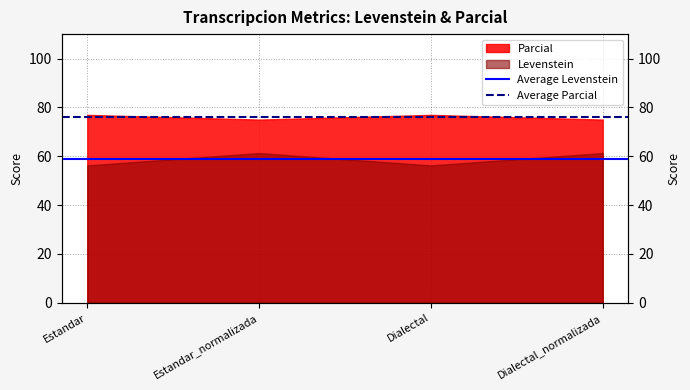

How many lines are shown in the chart?

2